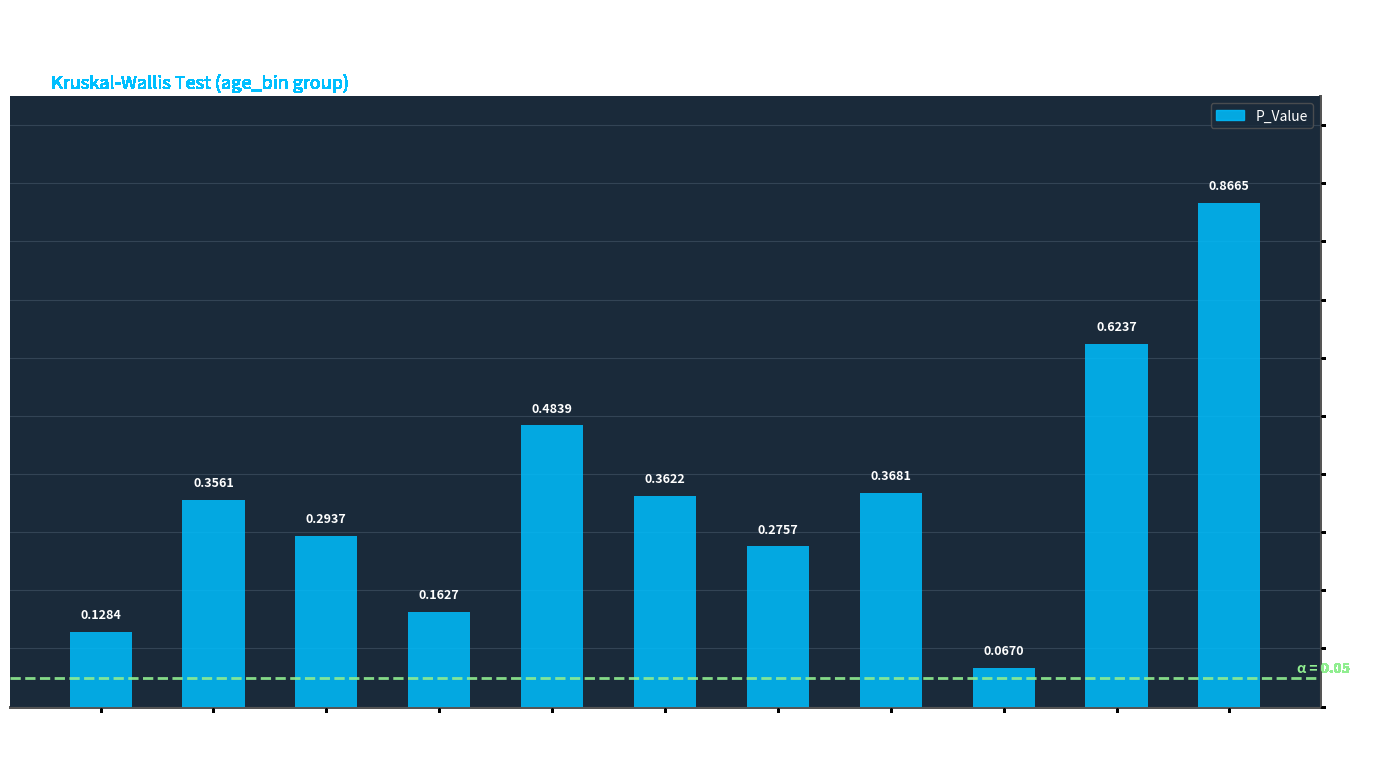

What is the difference between the maximum and minimum values?

0.8